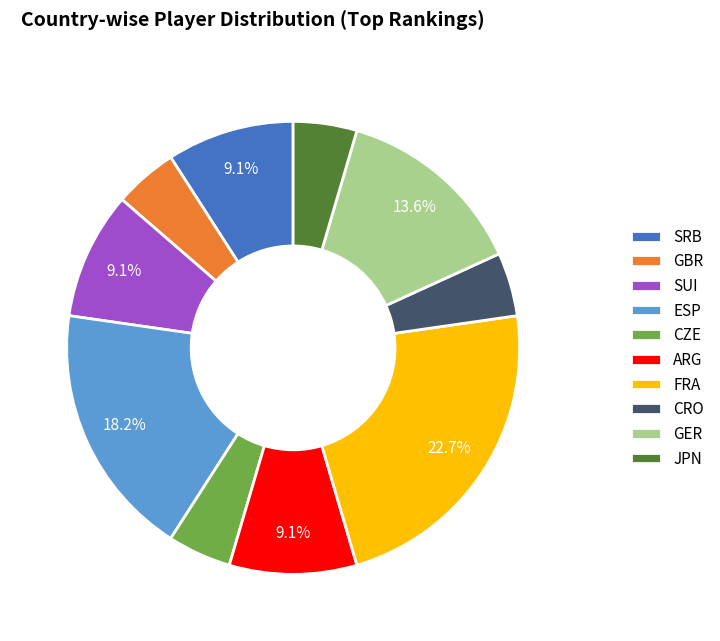

Combined, do JPN and SRB account for over 50%?

No